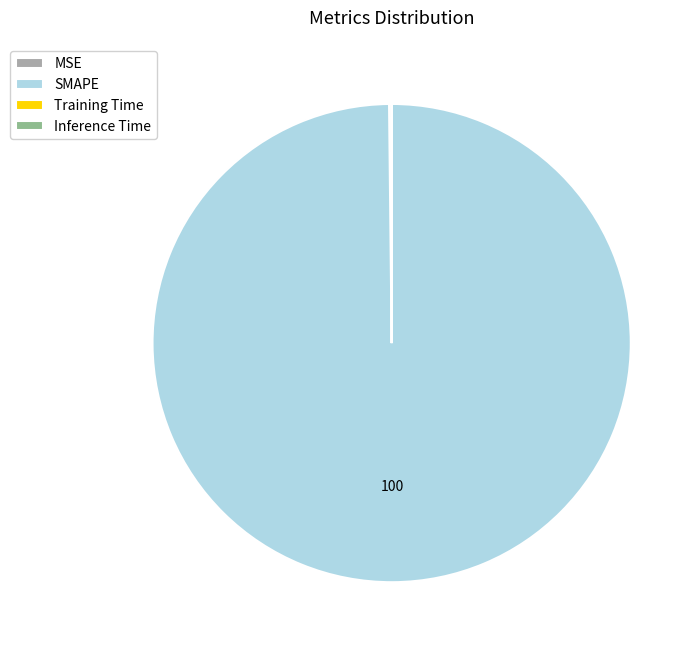

True or false: SMAPE accounts for 100% of the total.

True